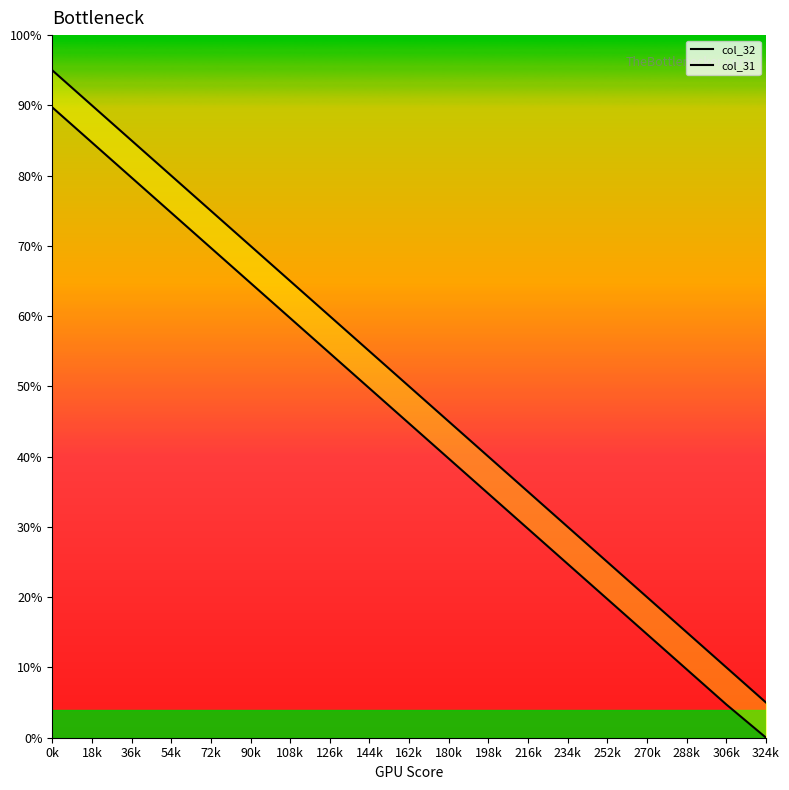

What position from the right is 126k?

12